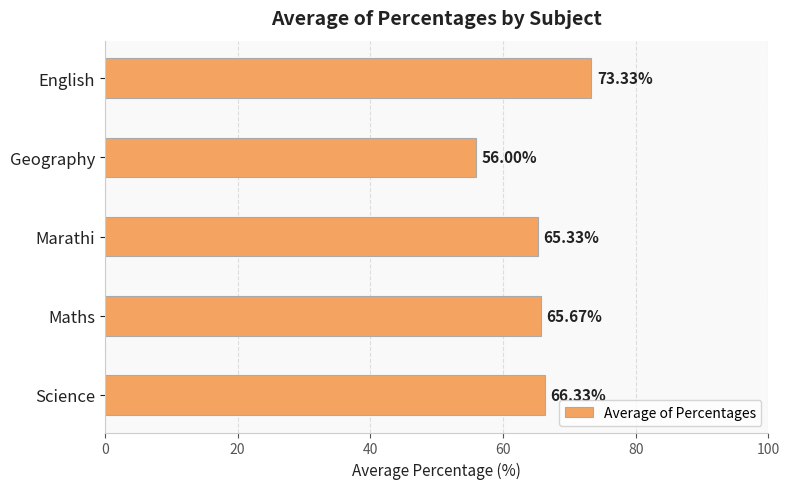

What is the change in value from English to Geography?

-17.3